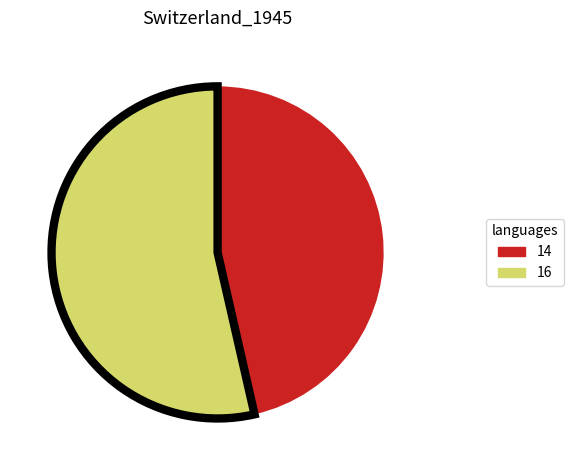

Which has a higher value, 14 or 16?

16